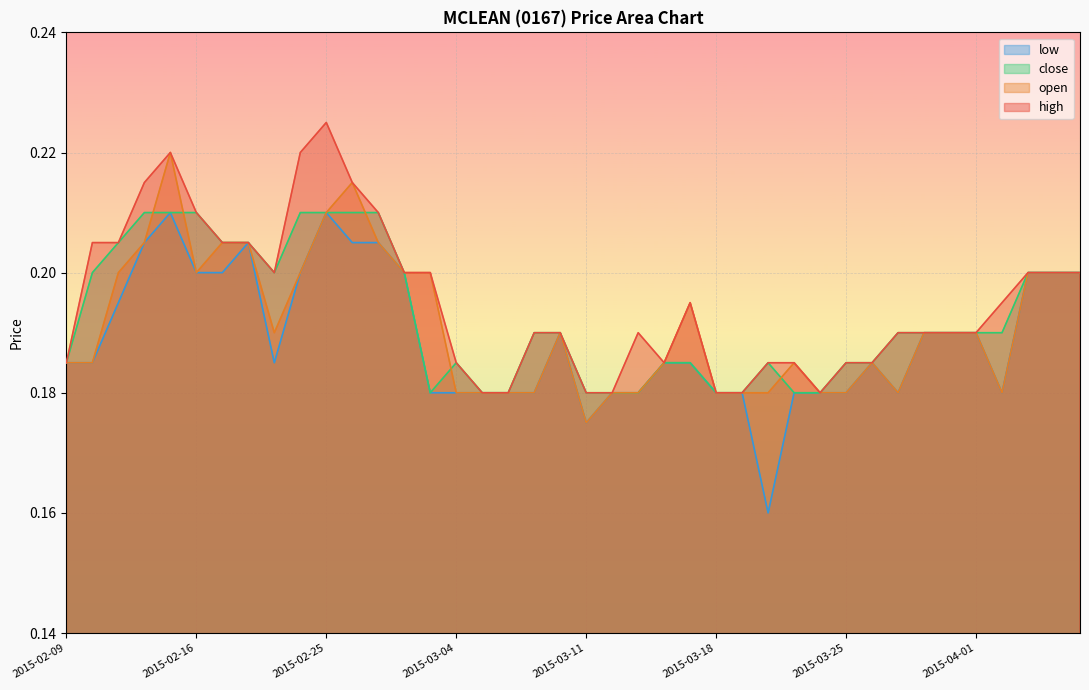

What is the value of the close point at the 1st from the left?

0.2